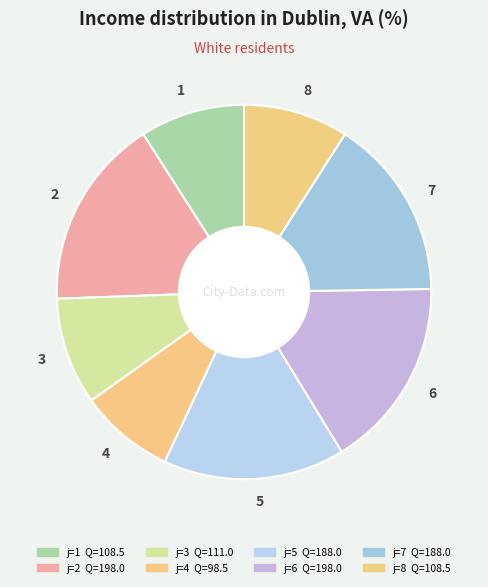

Which slice is the smallest?

4